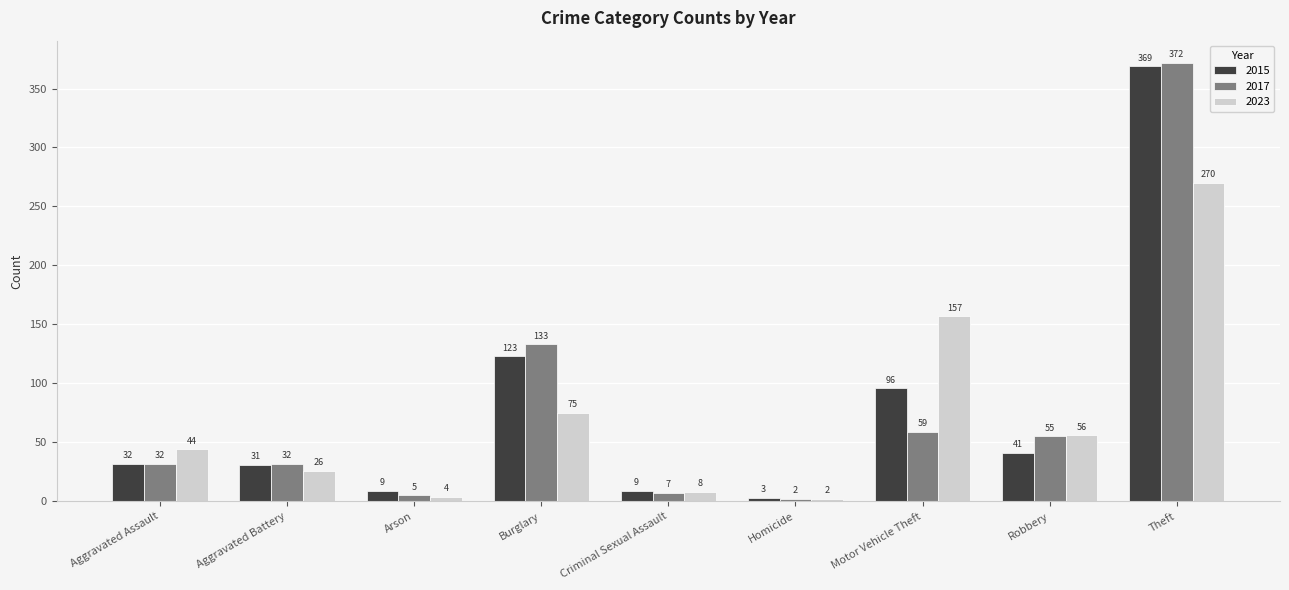

Which category has the highest value in the 2023 series?

Theft